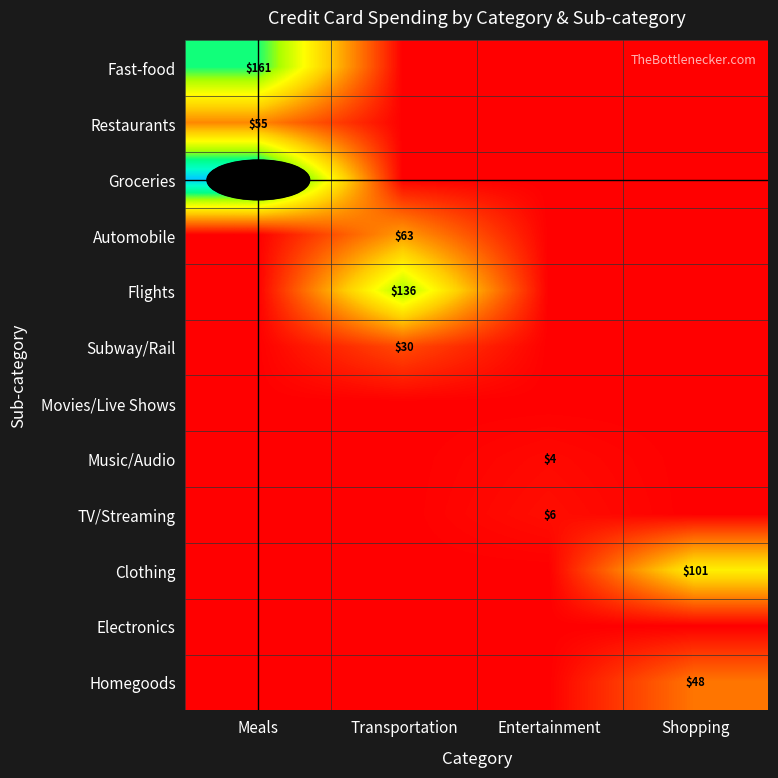

Count the number of data series in this chart.

12